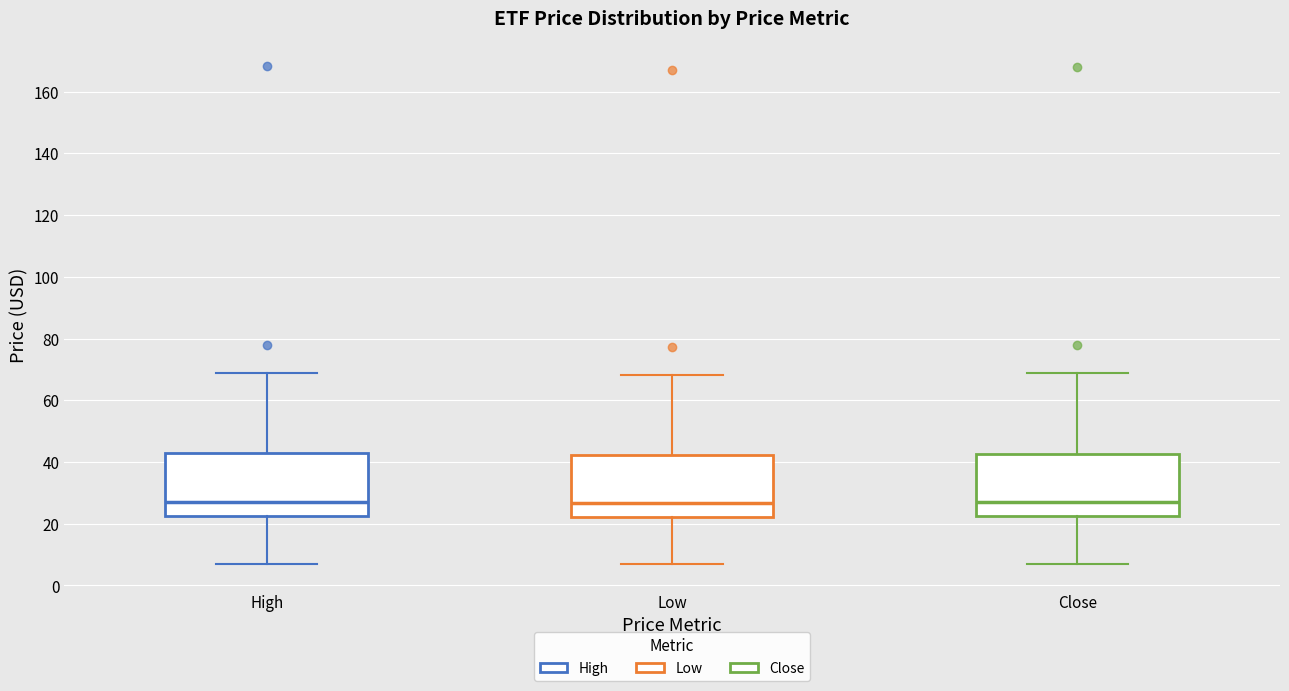

Where is the lower edge of the box for High on the y-axis? The values are not printed on the chart, so give them approximately, as read against the axis.

22